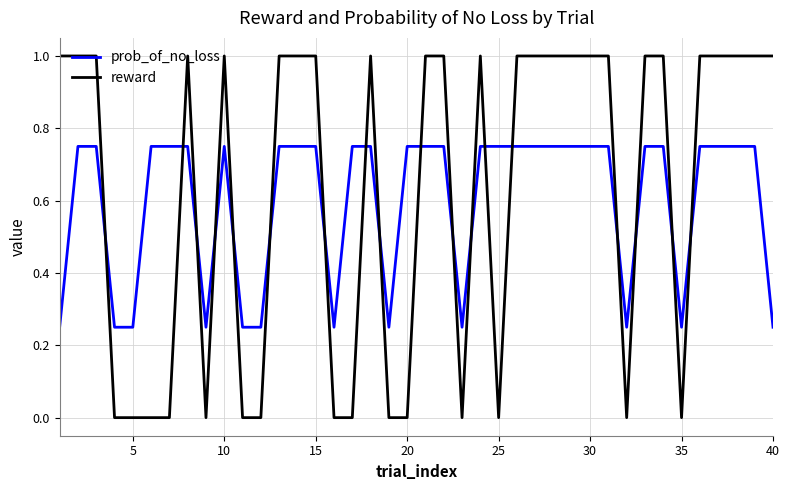

How many intersections are there between reward and prob_of_no_loss?

18